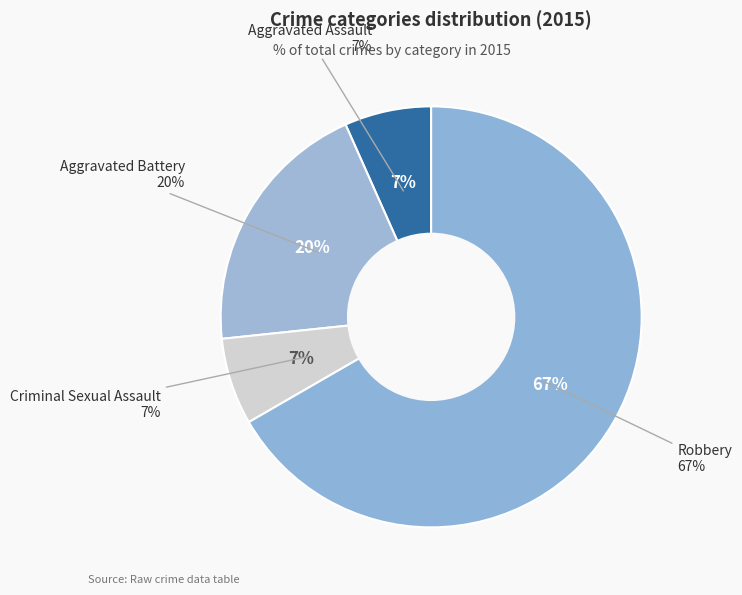

To the nearest percent, what is the combined percentage of Aggravated Battery and Aggravated Assault?

27%